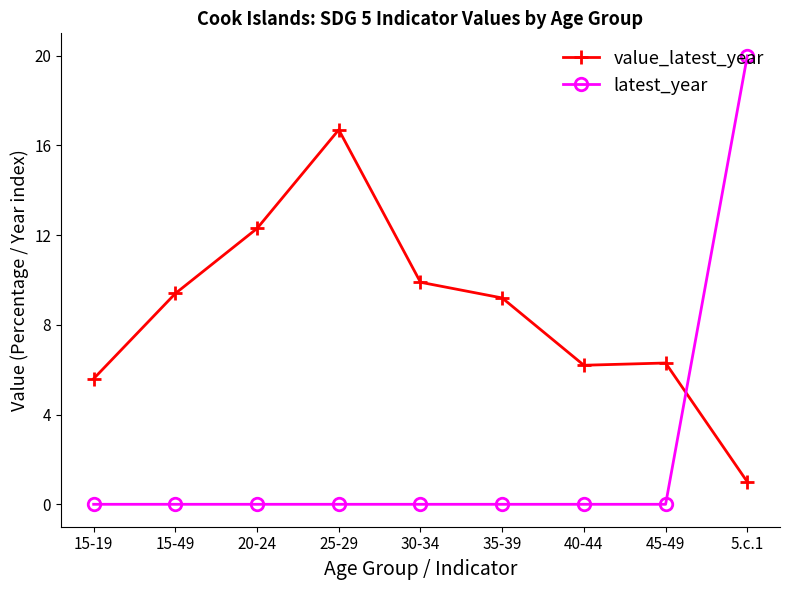

At 15-19, list the series in order from smallest to largest.

latest_year, value_latest_year